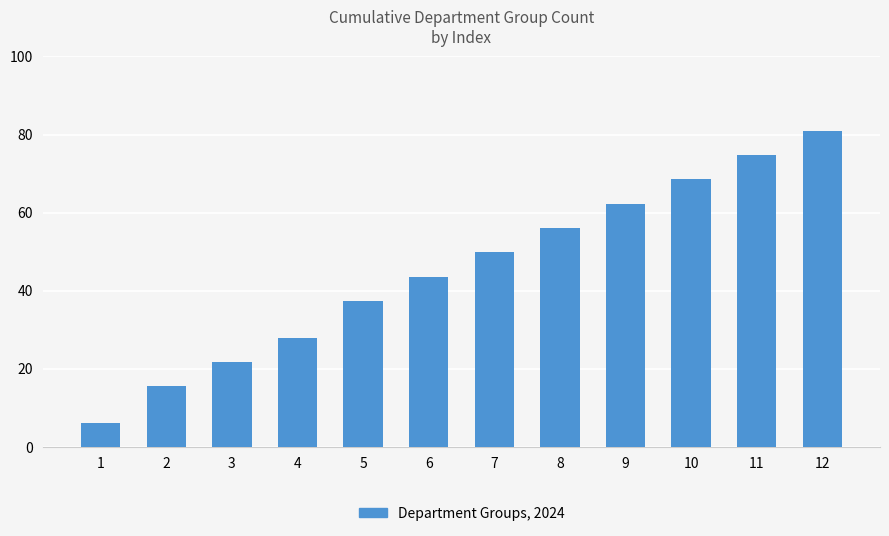

What is the change in value from 2 to 4?

+12.5